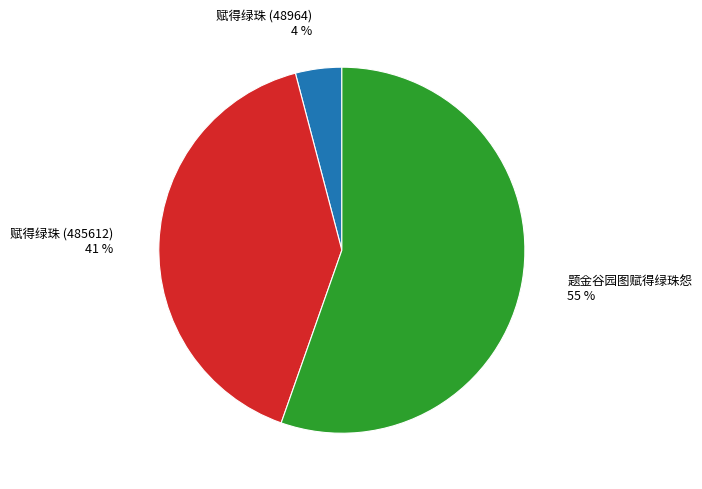

The 赋得绿珠 (485612) slice represents 41% of the pie. True or false?

True